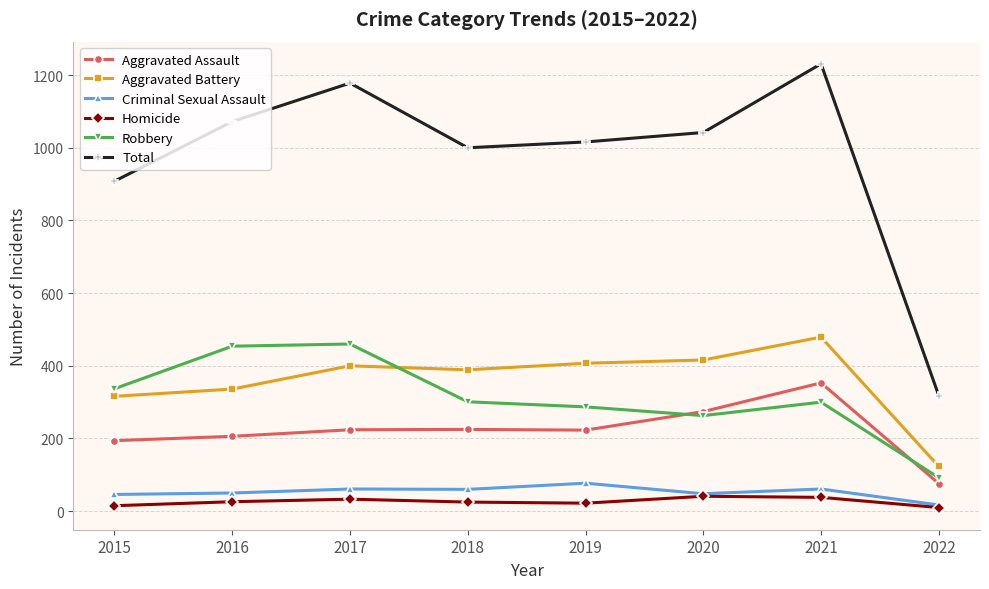

Which series has the widest spread of values?

Total